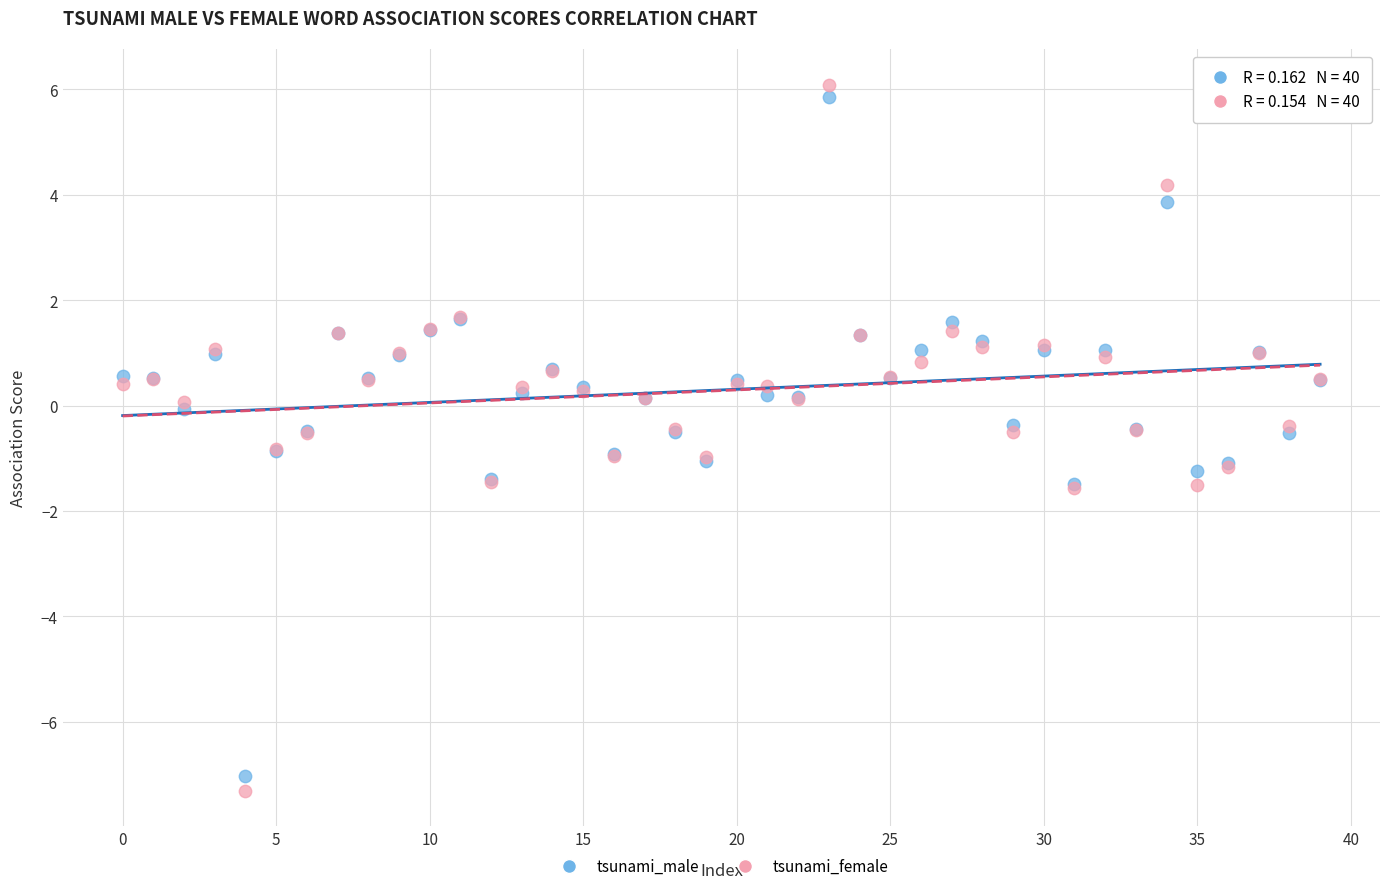

Which series has the widest spread of Y values?

tsunami_female